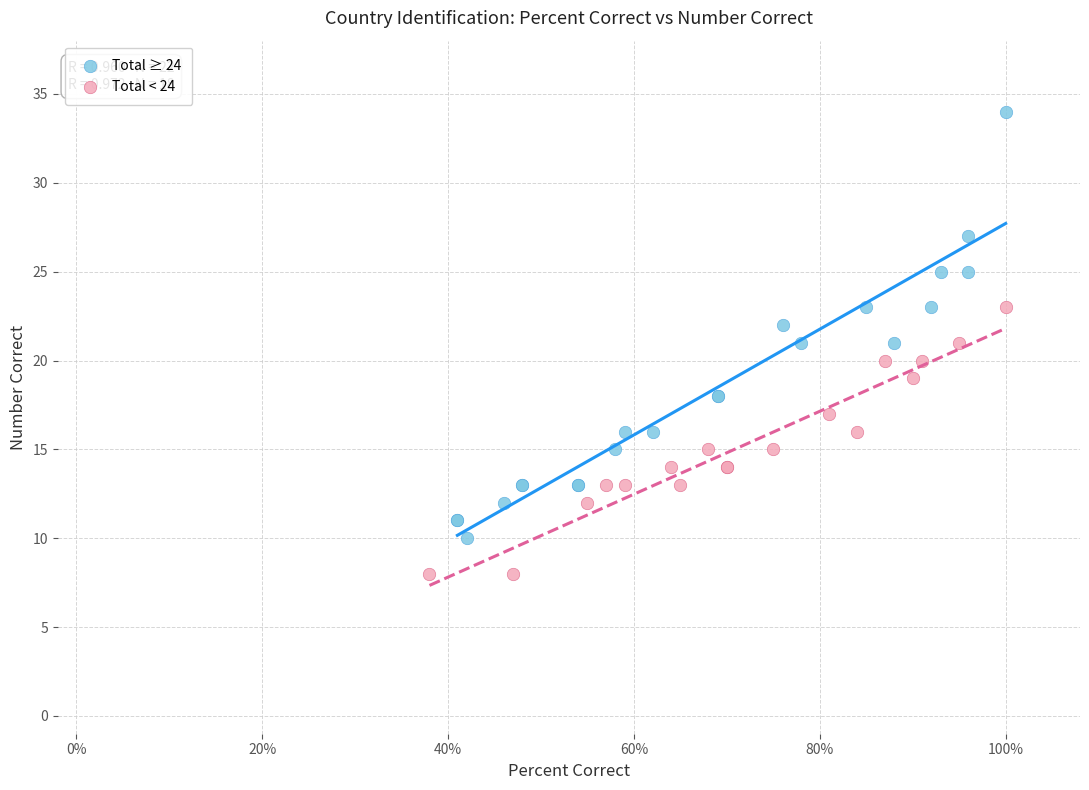

Which series reaches the maximum Y coordinate?

Total ≥ 24